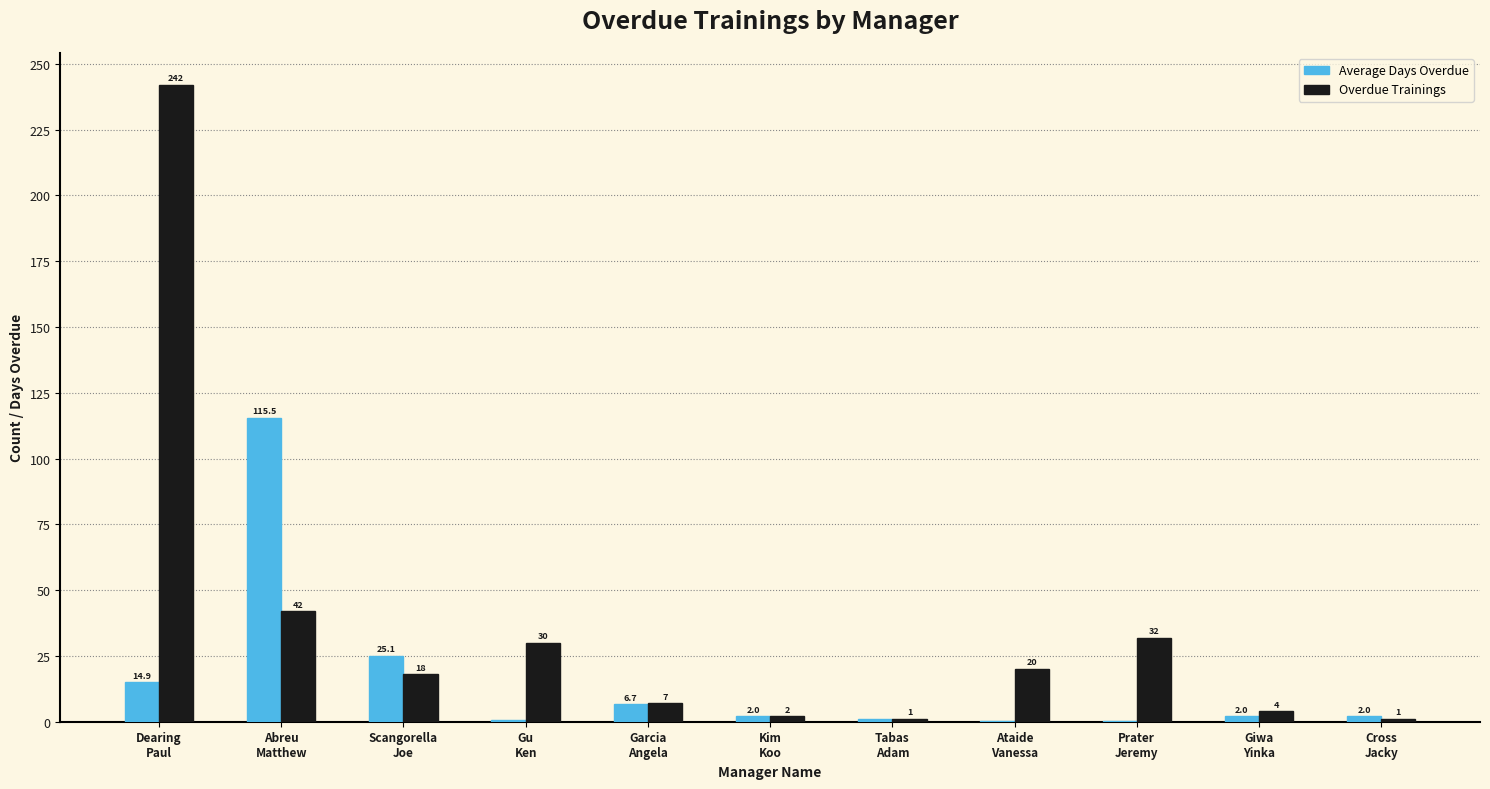

Count the number of data series in this chart.

2